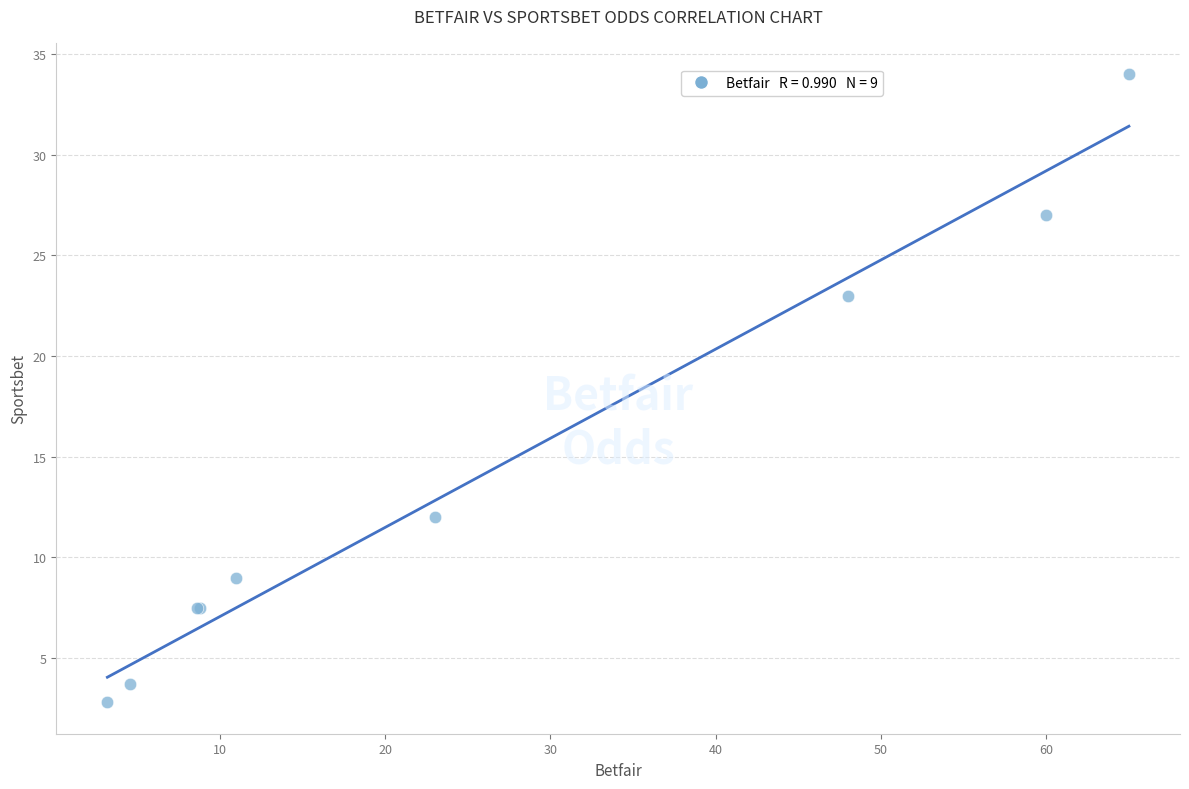

What Y value in the scatter plot is closest to 18?

23.0